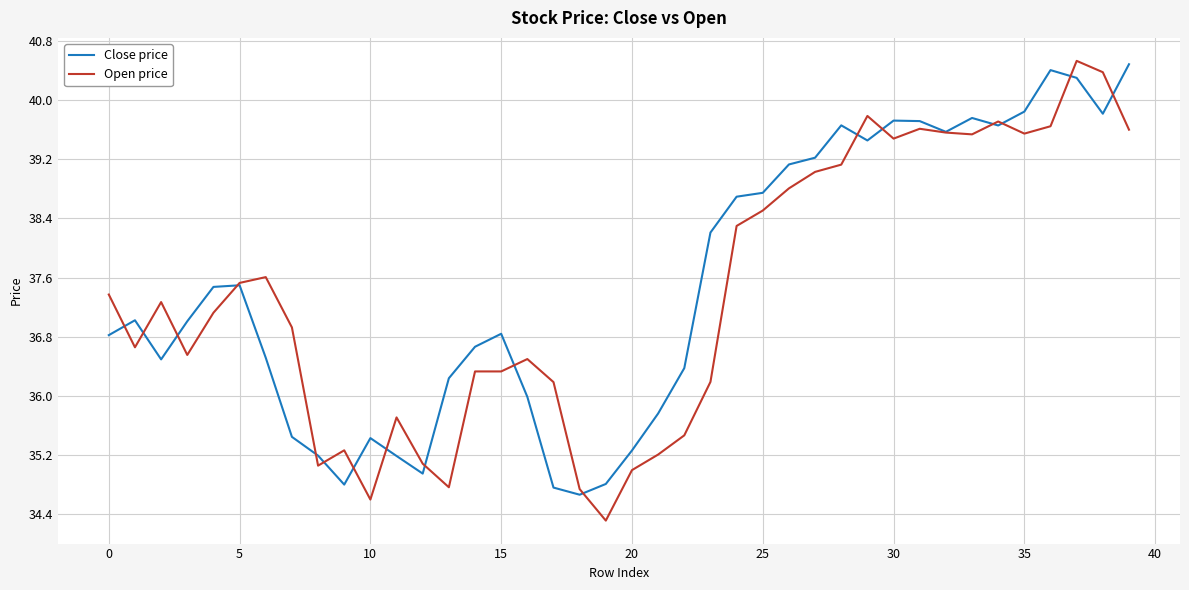

Which series has the largest range (max minus min)?

Open price